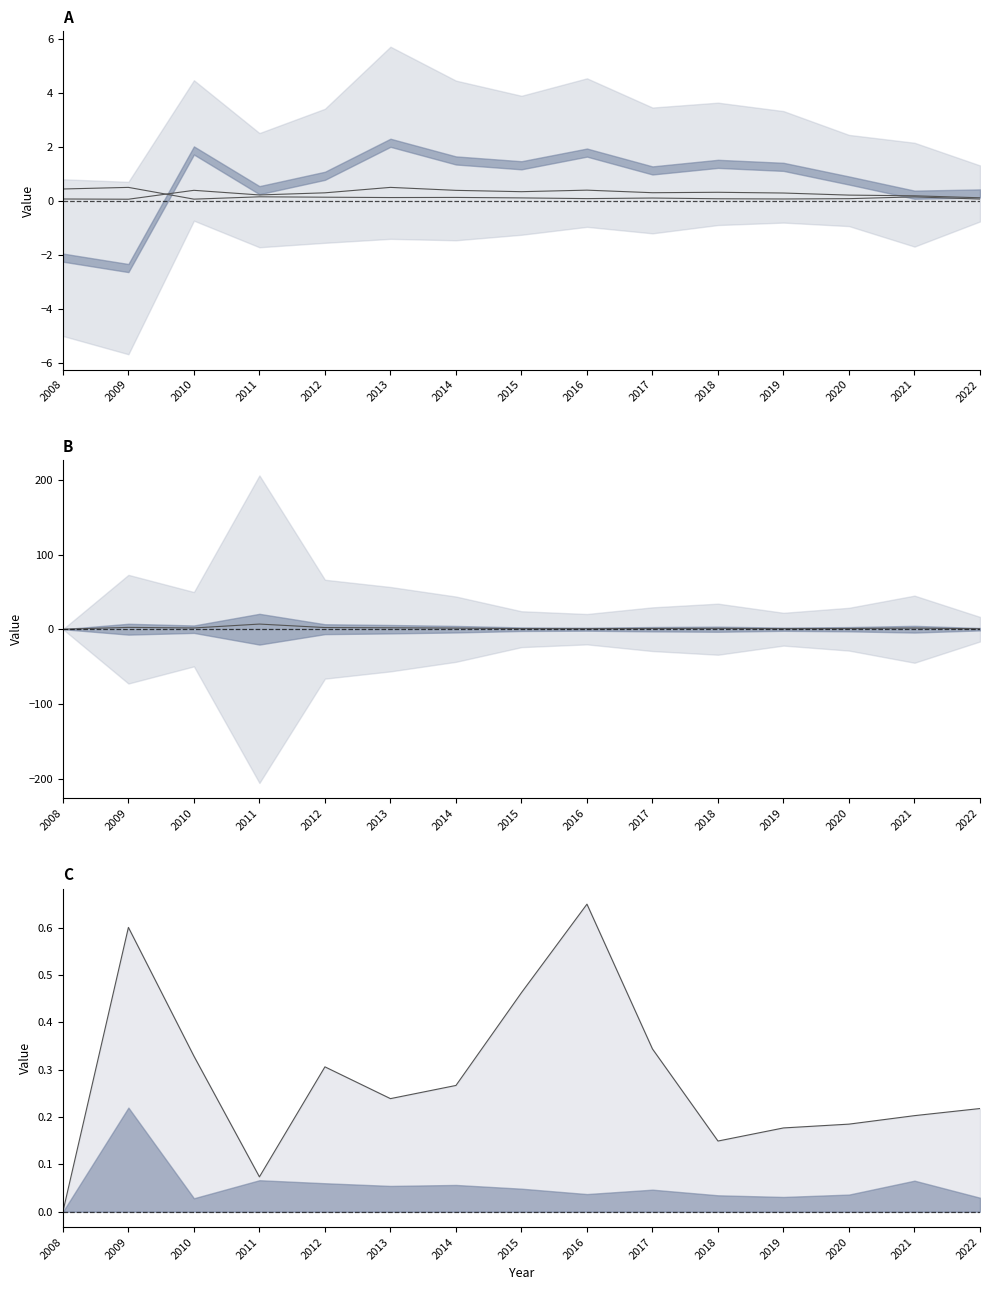

Which category has the lowest value in the inventoryTurnover line series?

2008